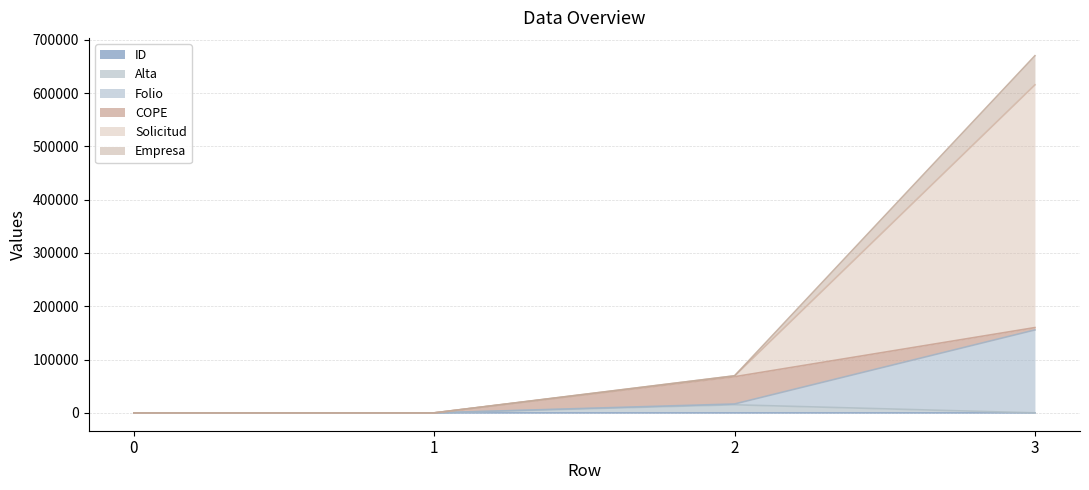

At which category is the sum across all series the highest?

3